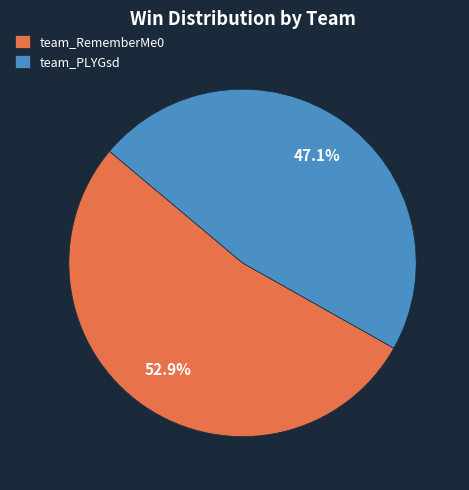

Between team_PLYGsd and team_RememberMe0, which is larger?

team_RememberMe0